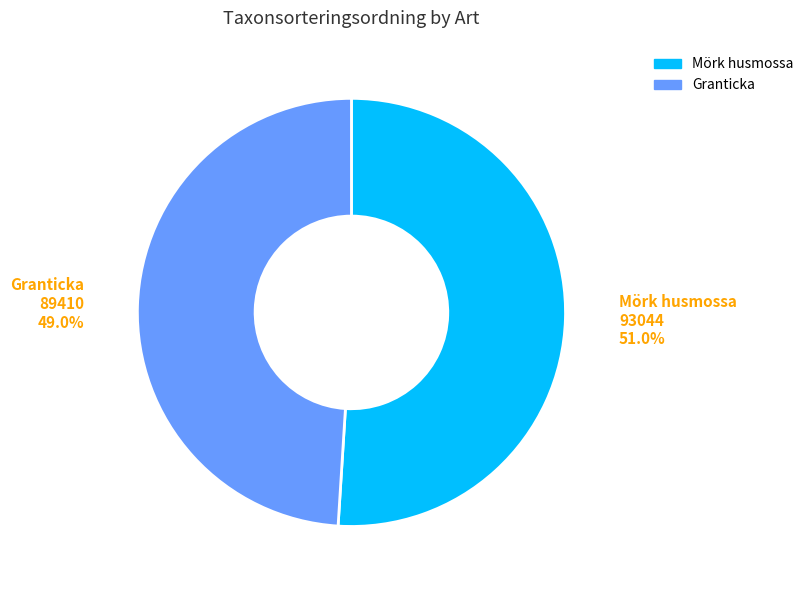

Is Granticka the majority of the pie?

No